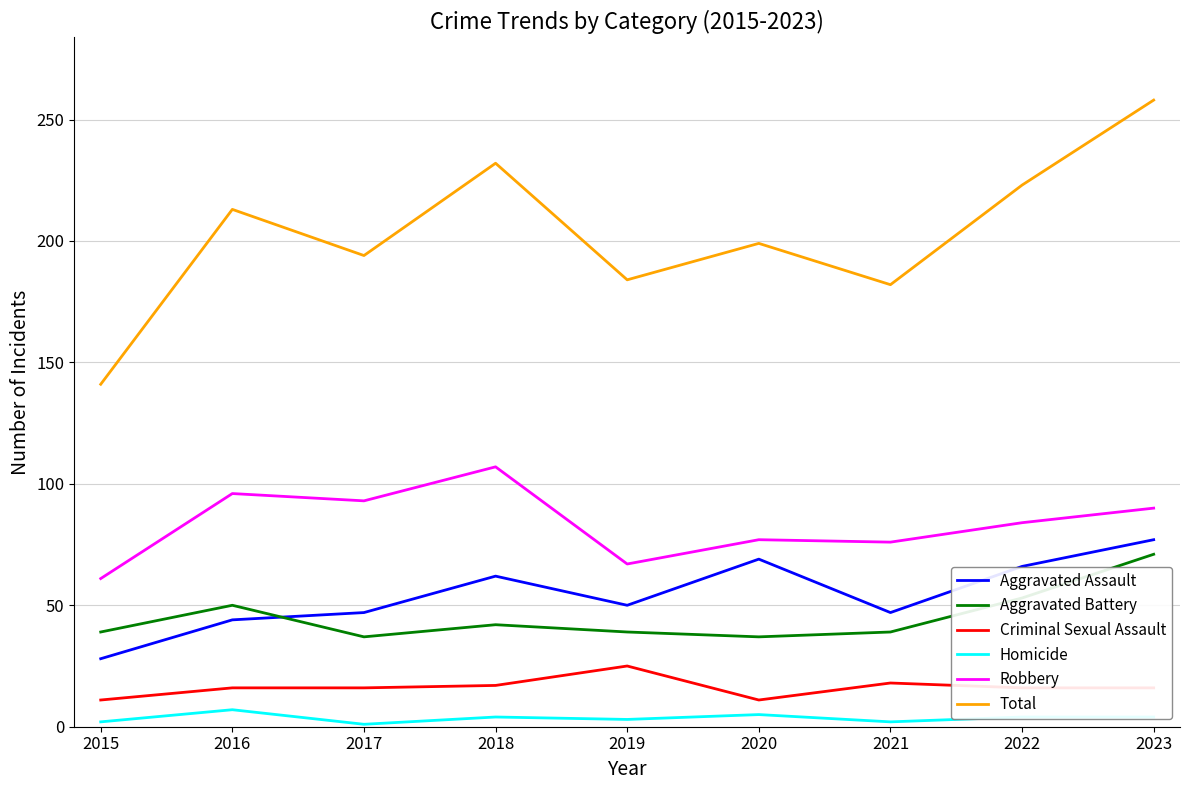

True or false: Aggravated Assault and Homicide cross at least once.

False